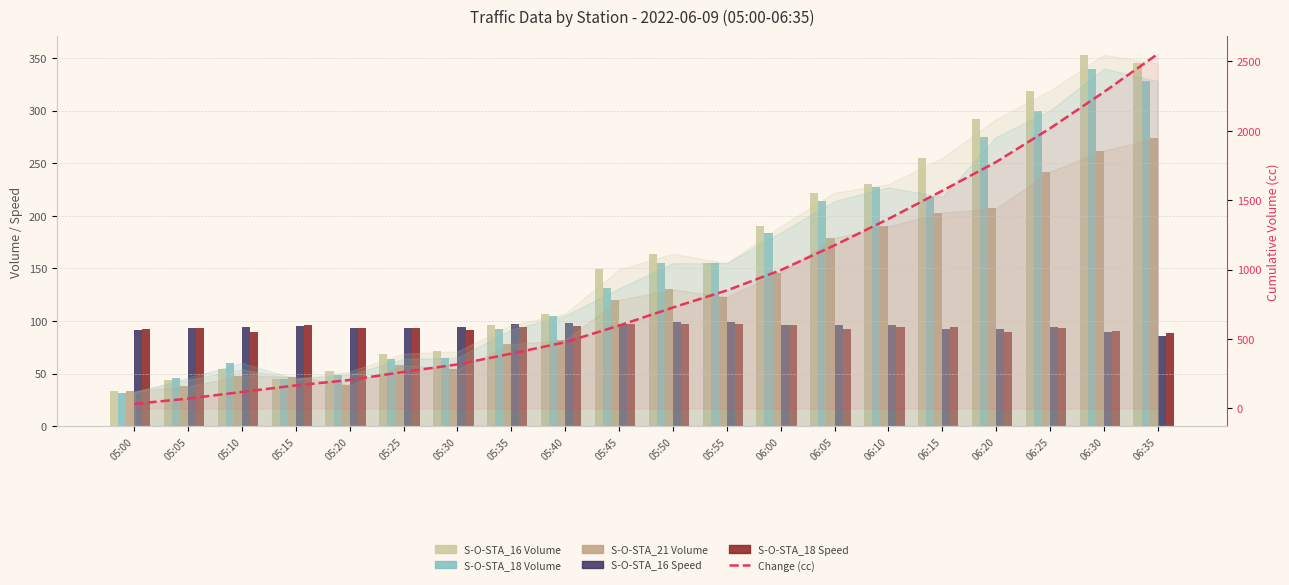

Between 05:10 and 05:25, which is larger?

05:25